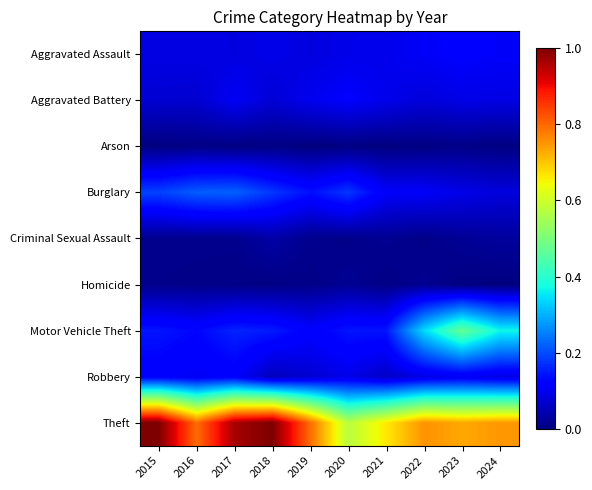

Between 2015 and 2017, which series saw the biggest shift?

Theft